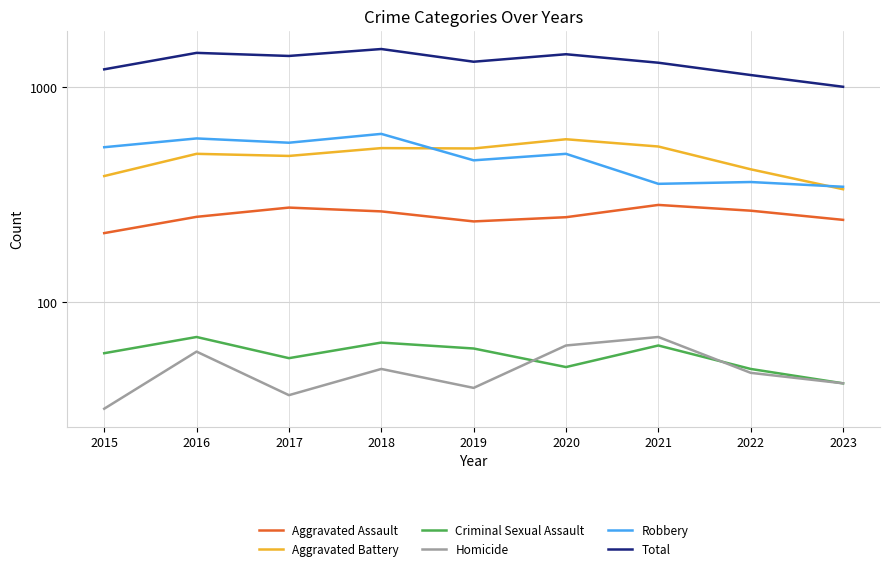

Which has a higher value, 2017 or 2023?

2017